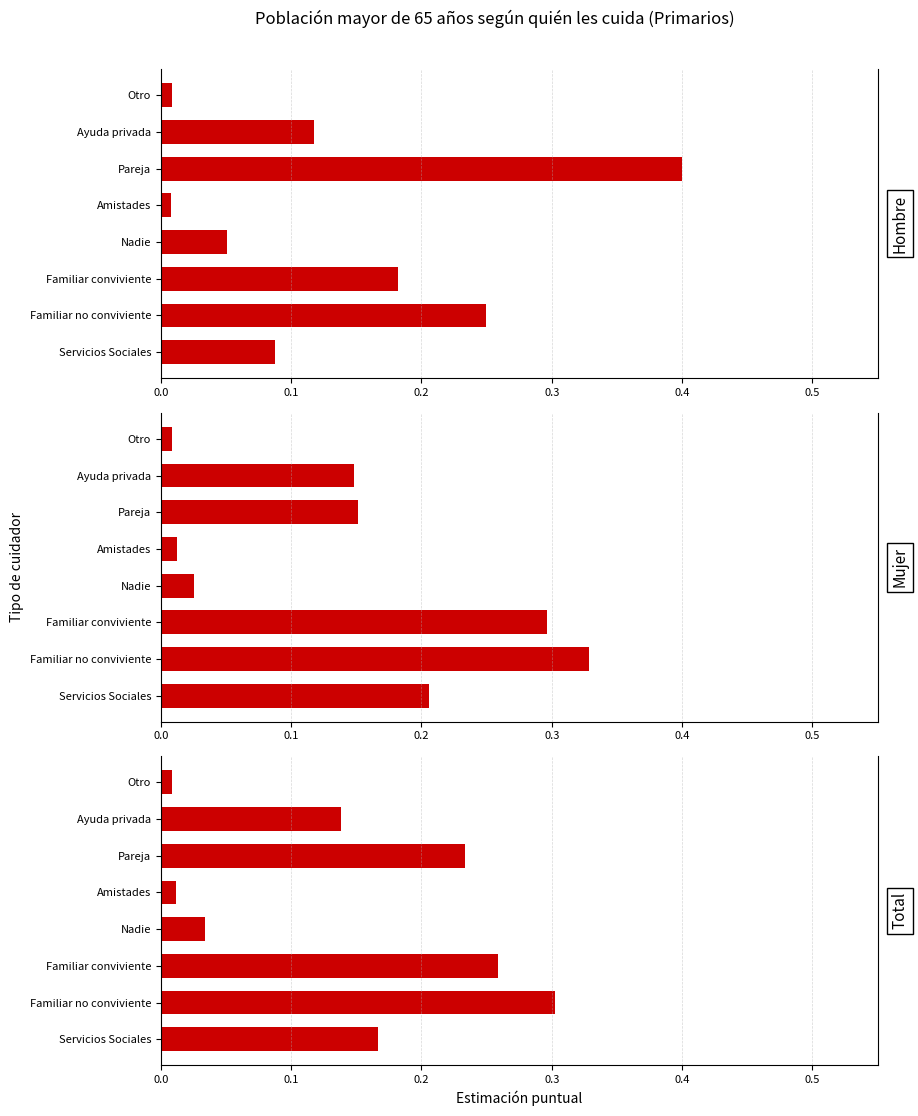

What are all the series names shown in the legend?

Hombre, Mujer, Total